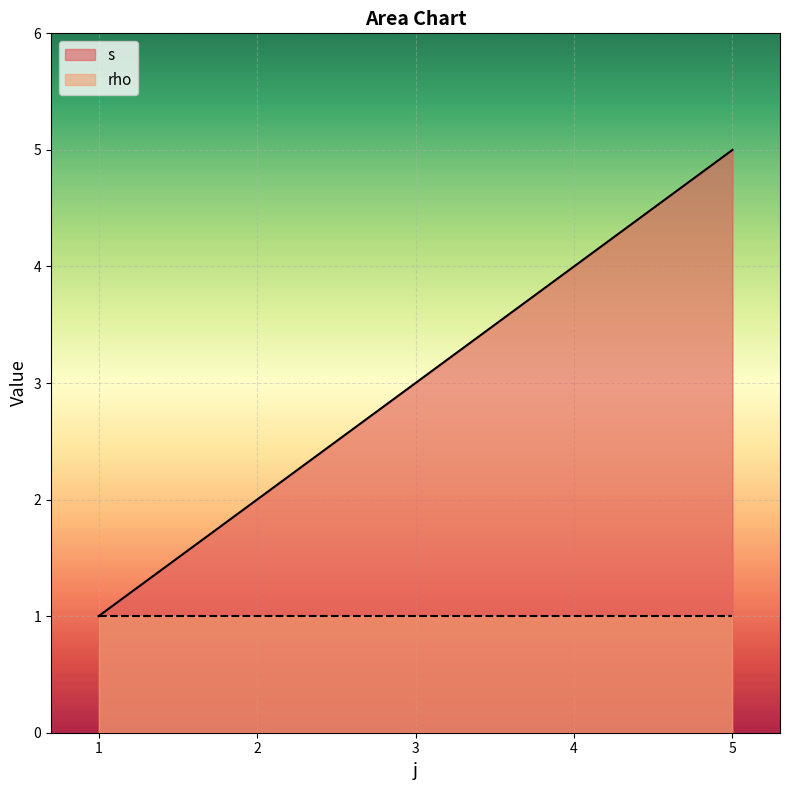

Reading right to left, what are all the values shown in this chart?

5	4	3	2	1